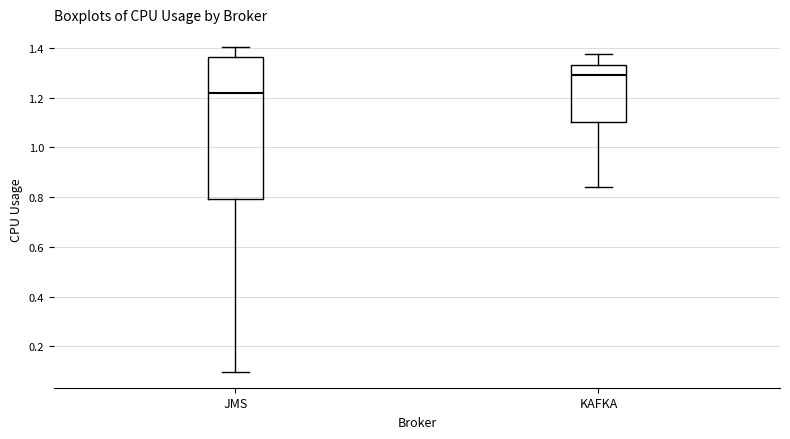

Which box's median line is the lowest?

JMS